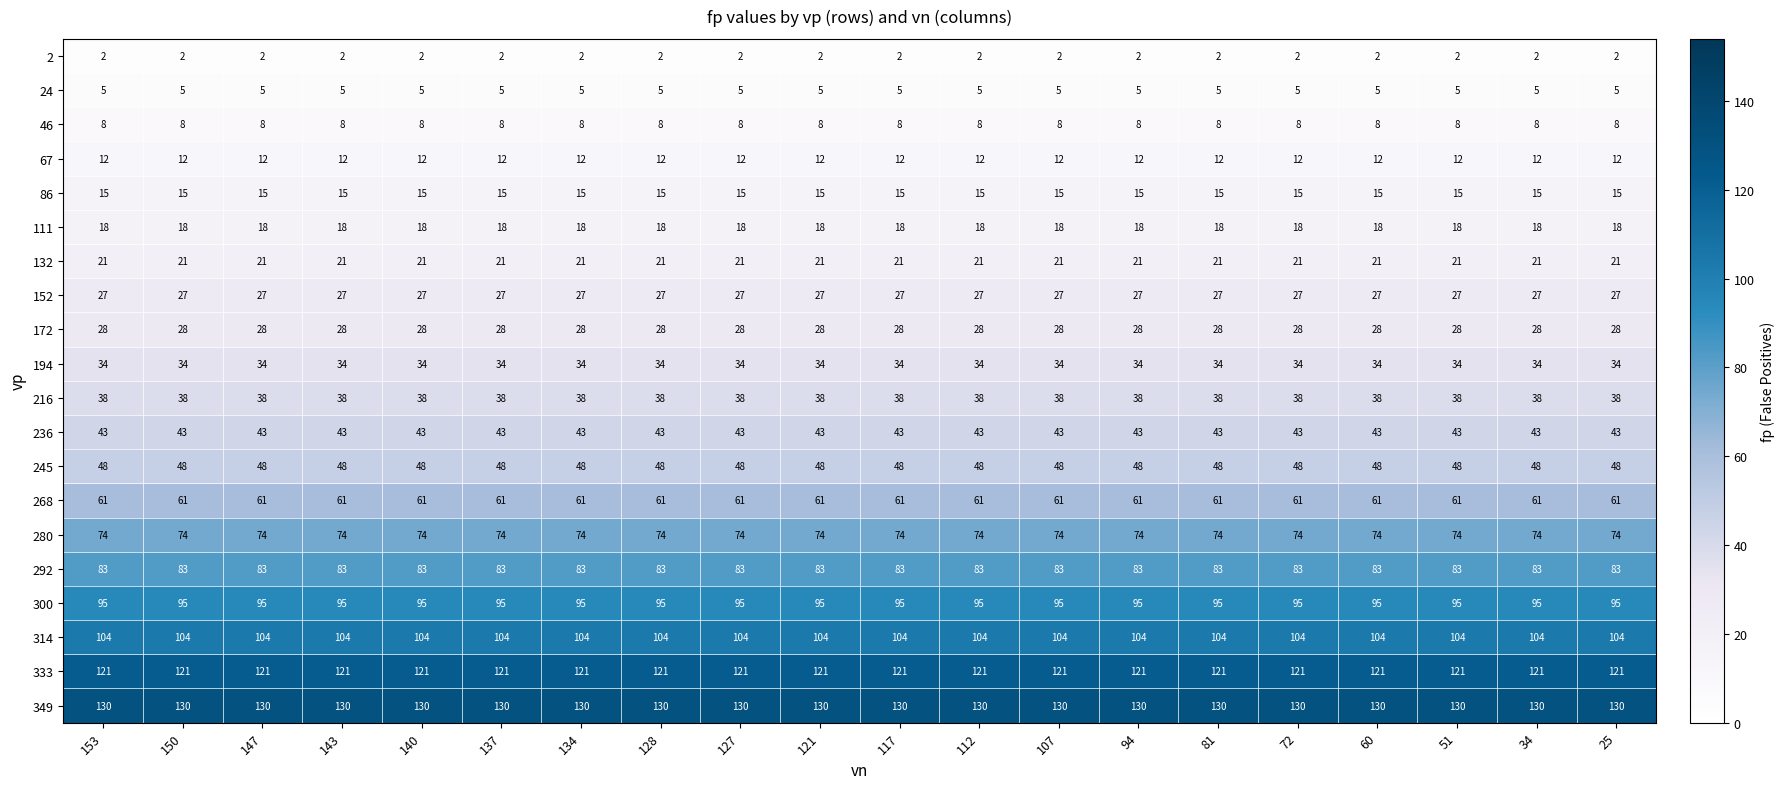

Read the 245 value at 60.

48